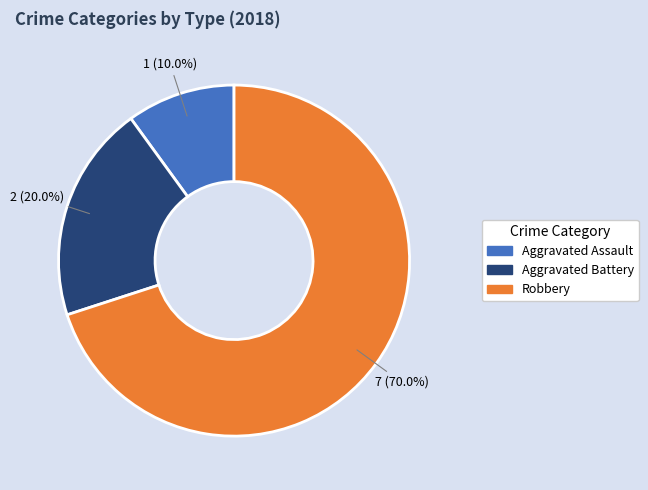

Which slice is the largest?

Robbery